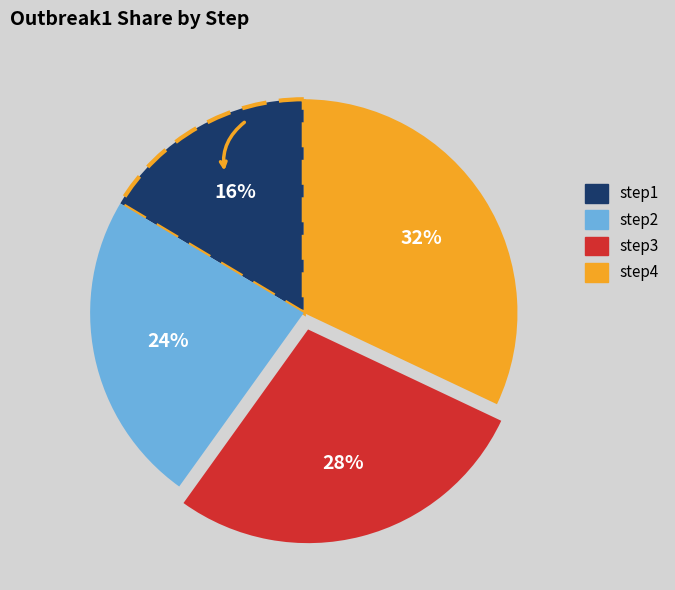

What percentage is the step4 slice, to the nearest percent?

32%